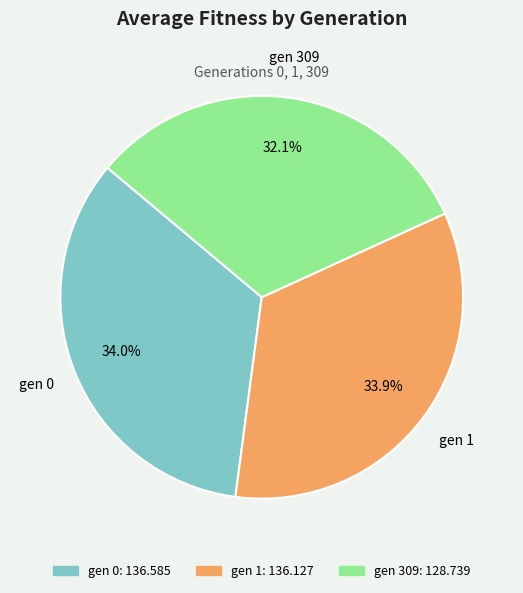

To the nearest percent, what is the average slice percentage?

33%